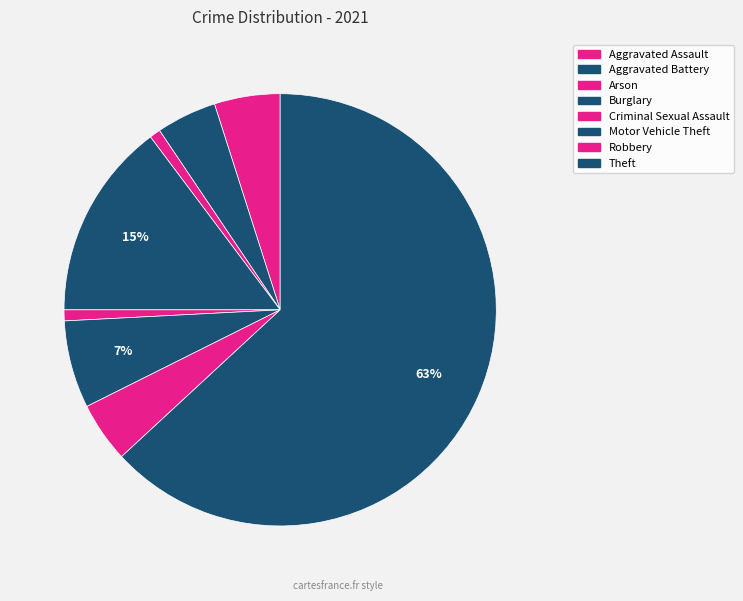

How many segments does this pie chart have?

8